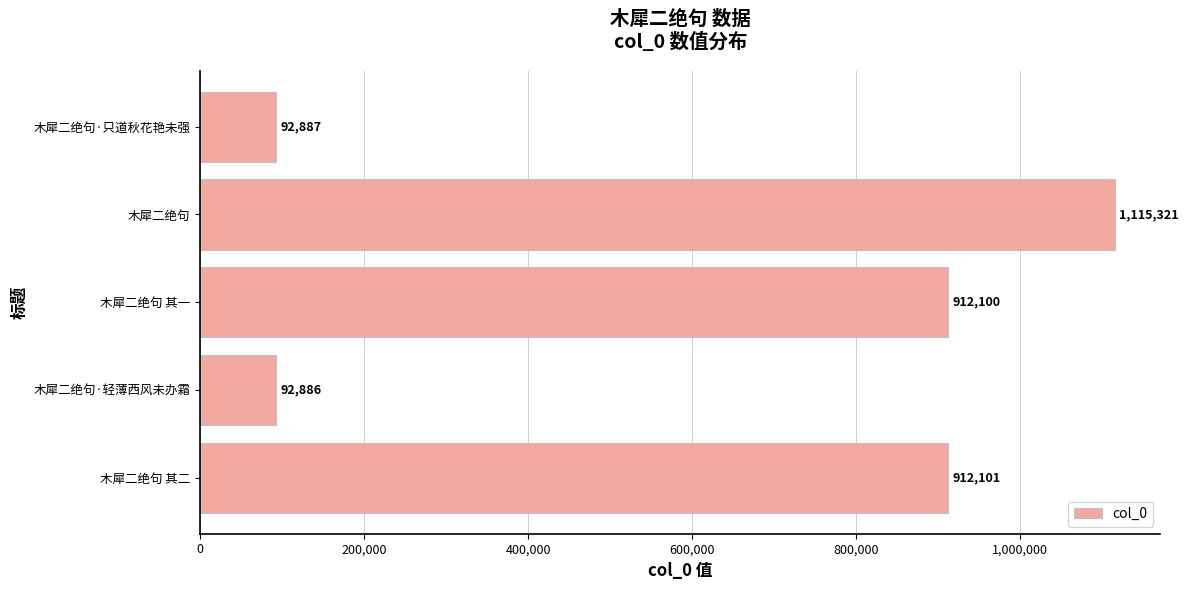

The chart shows a value of 637129 at 木犀二绝句 其二. True or false?

False